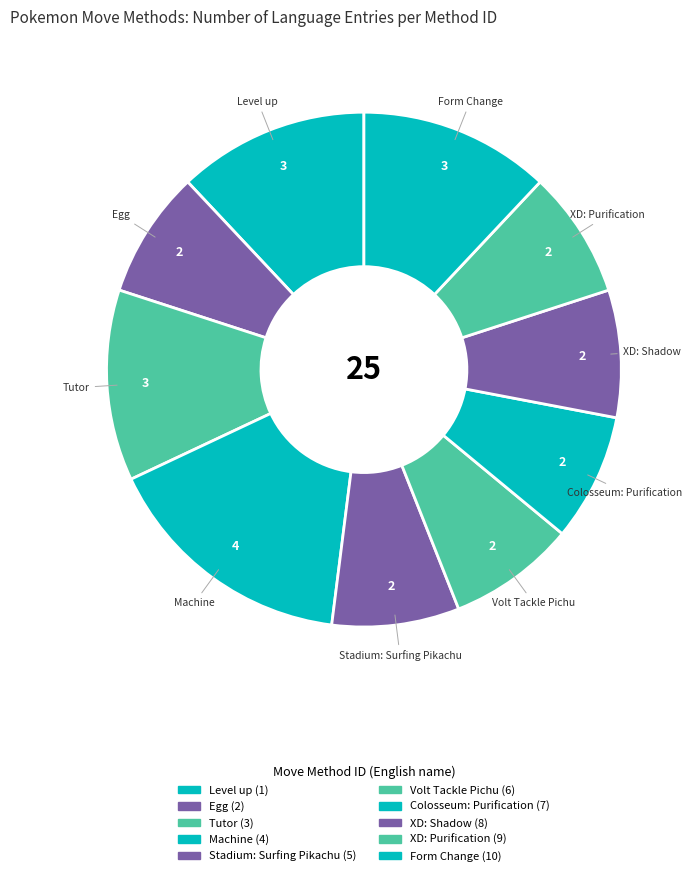

How much of the chart is everything except Form Change (10)?

88.0%